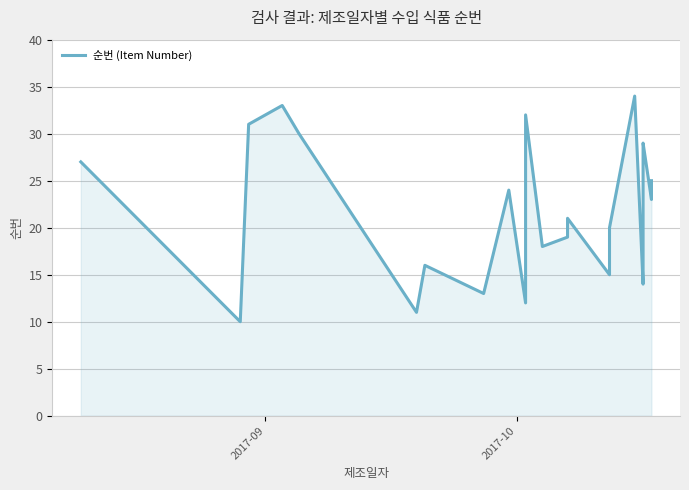

What is the minimum value shown in the chart?

10